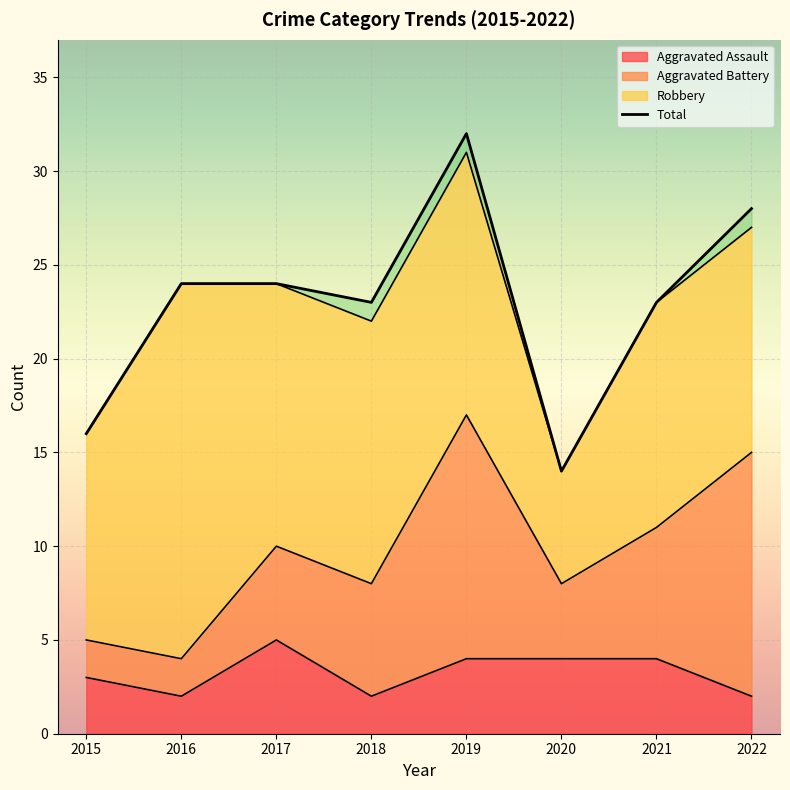

What is the value of the Total point at the 7th from the left?

23